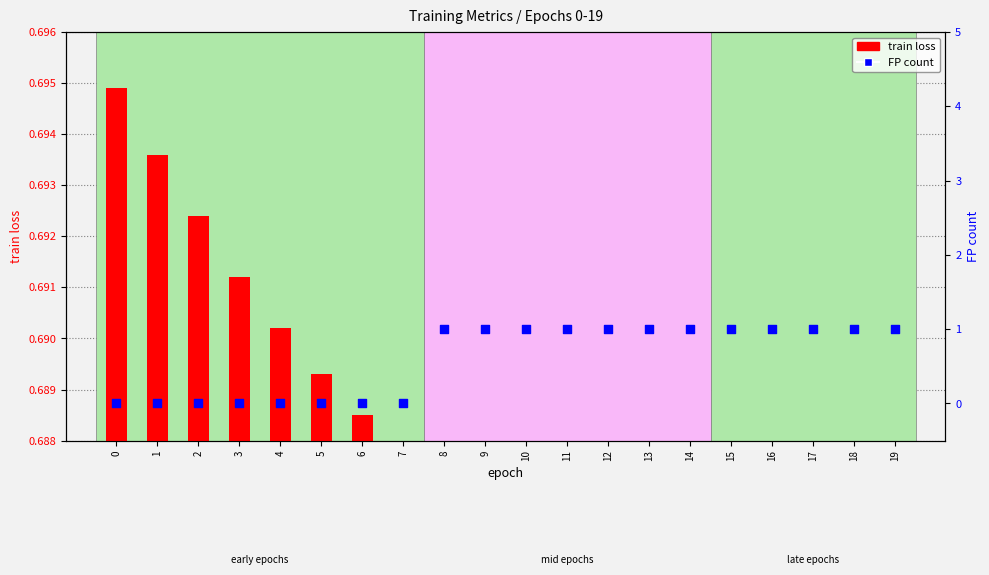

What are all the series names shown in the legend?

train loss, FP count